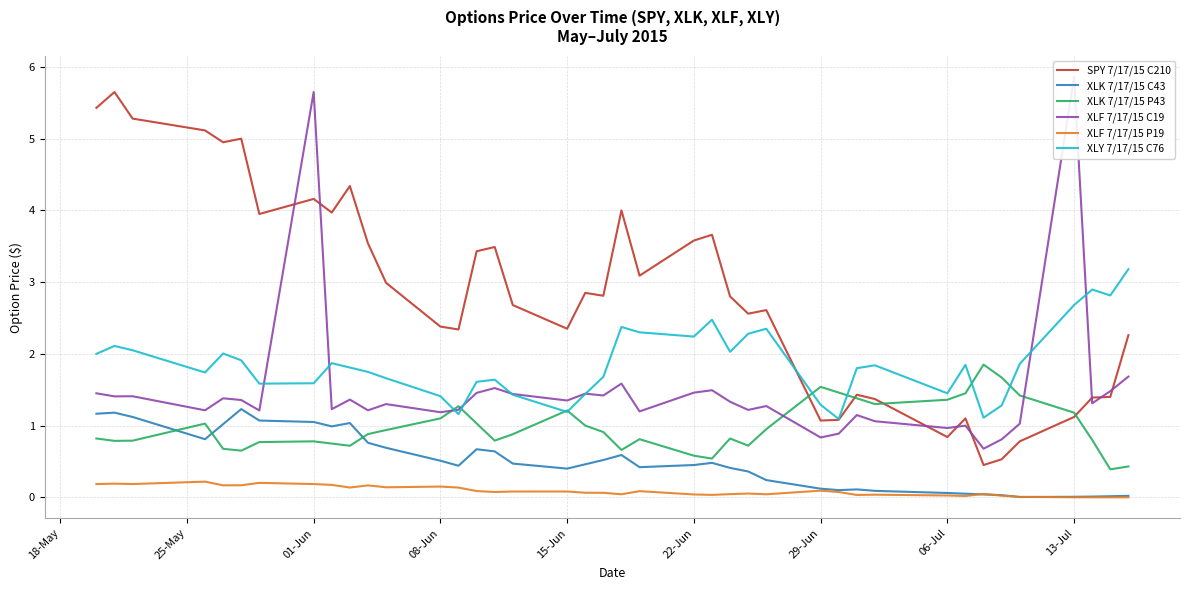

How many lines are shown in the chart?

6